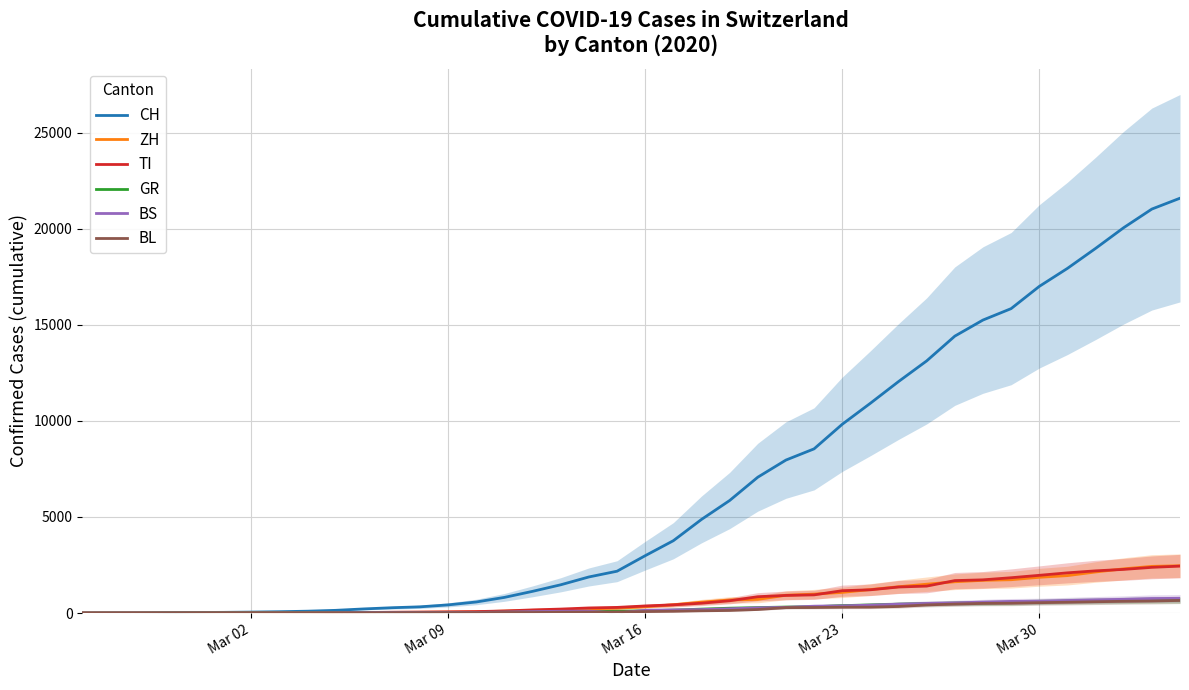

What is the highest value of the BL series?

656